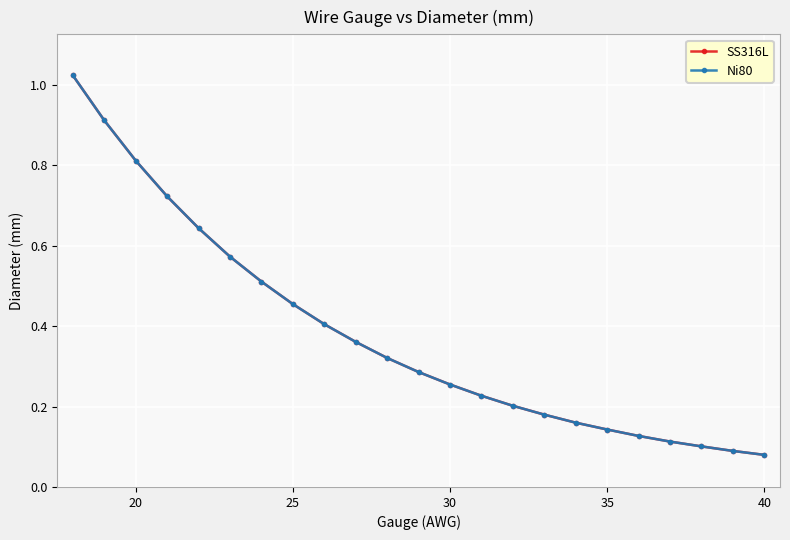

True or false: Ni80 and SS316L cross at least once.

False